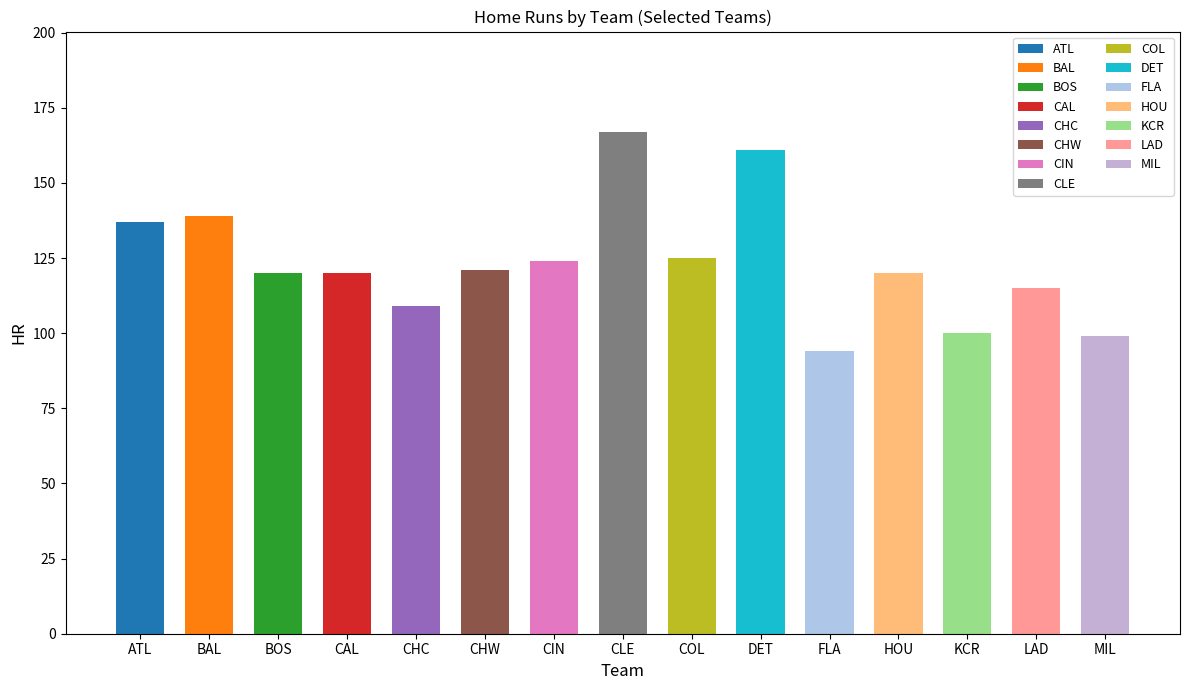

What is the label of the 11th bar from the left?

FLA